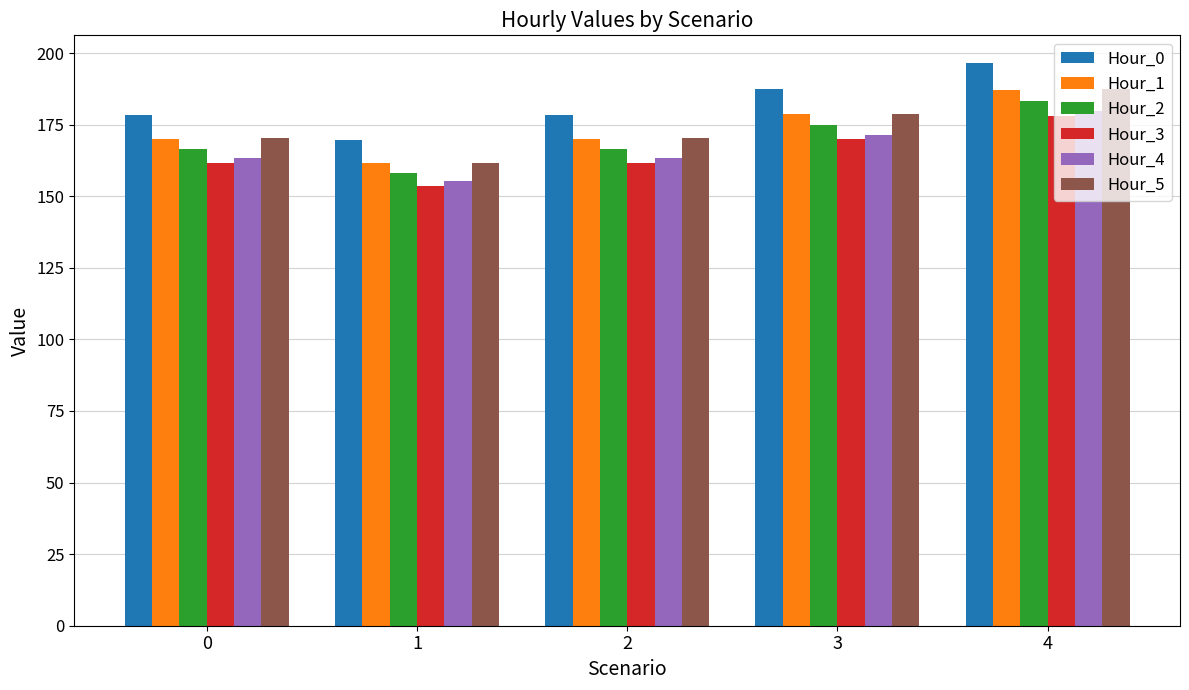

At how many categories does at least one series exceed 172?

4